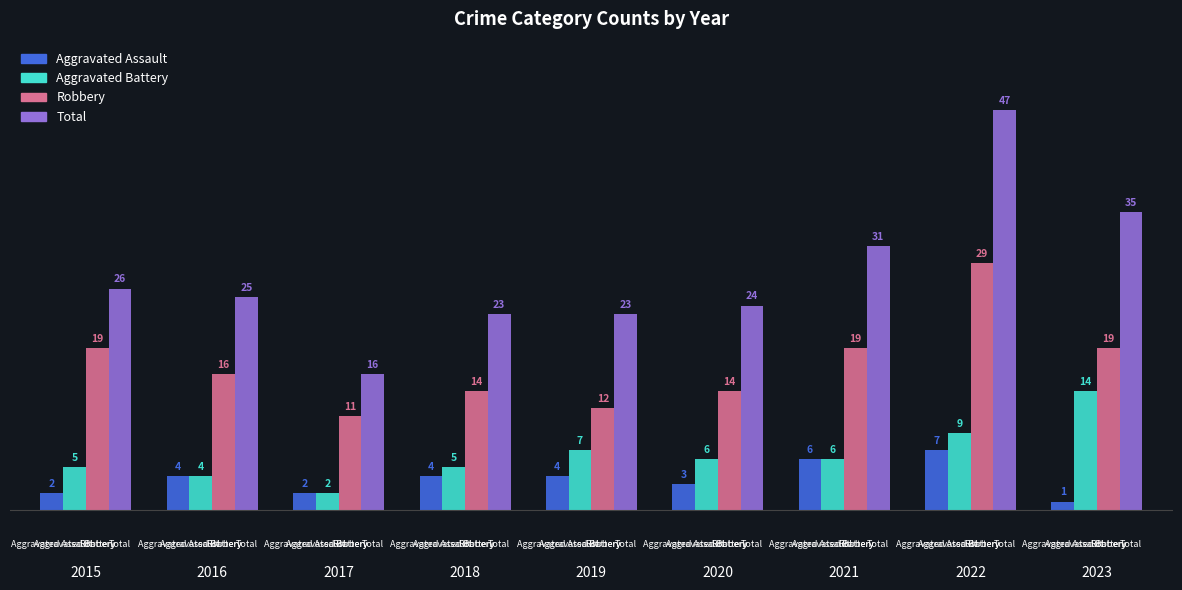

Which series has the largest total across all categories?

Total